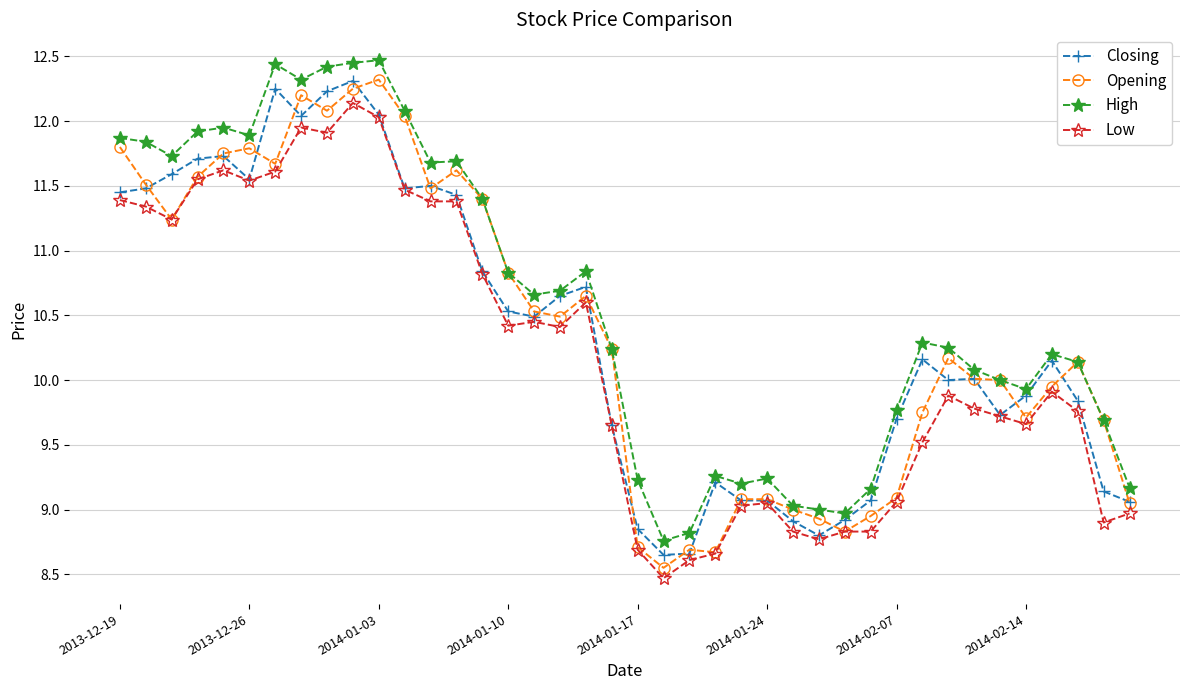

What is the value of the Opening point at the 35th from the left?

10.0